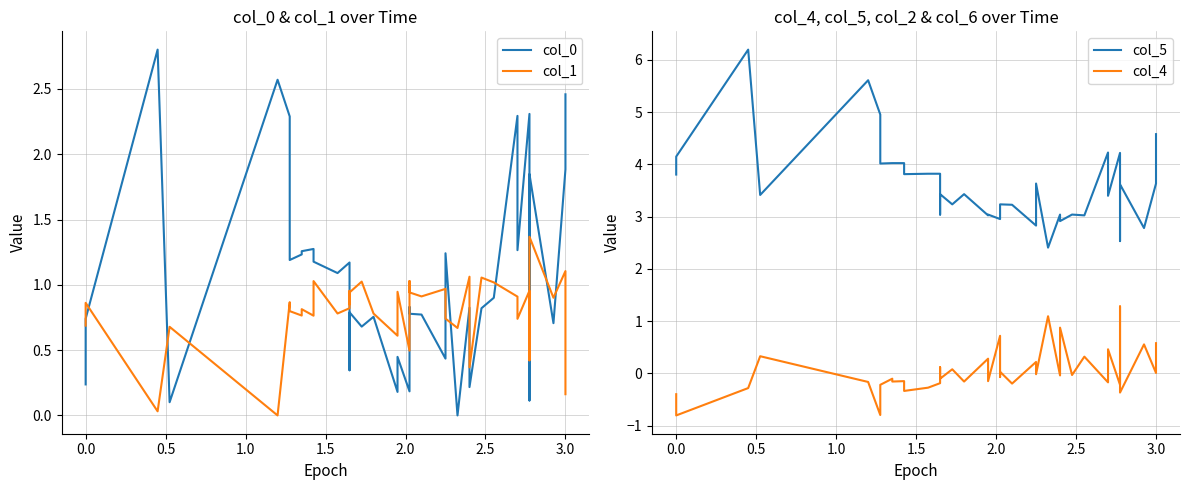

At which category does the chart reach its peak across all series?

0.5